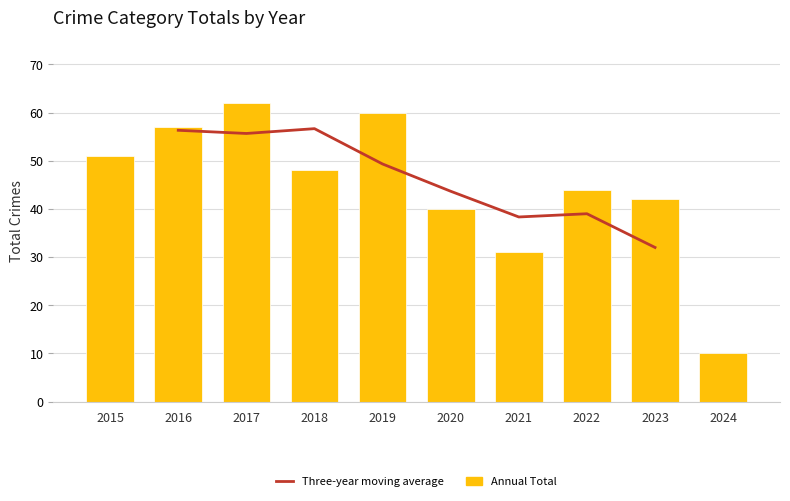

How many bars are there in total?

10